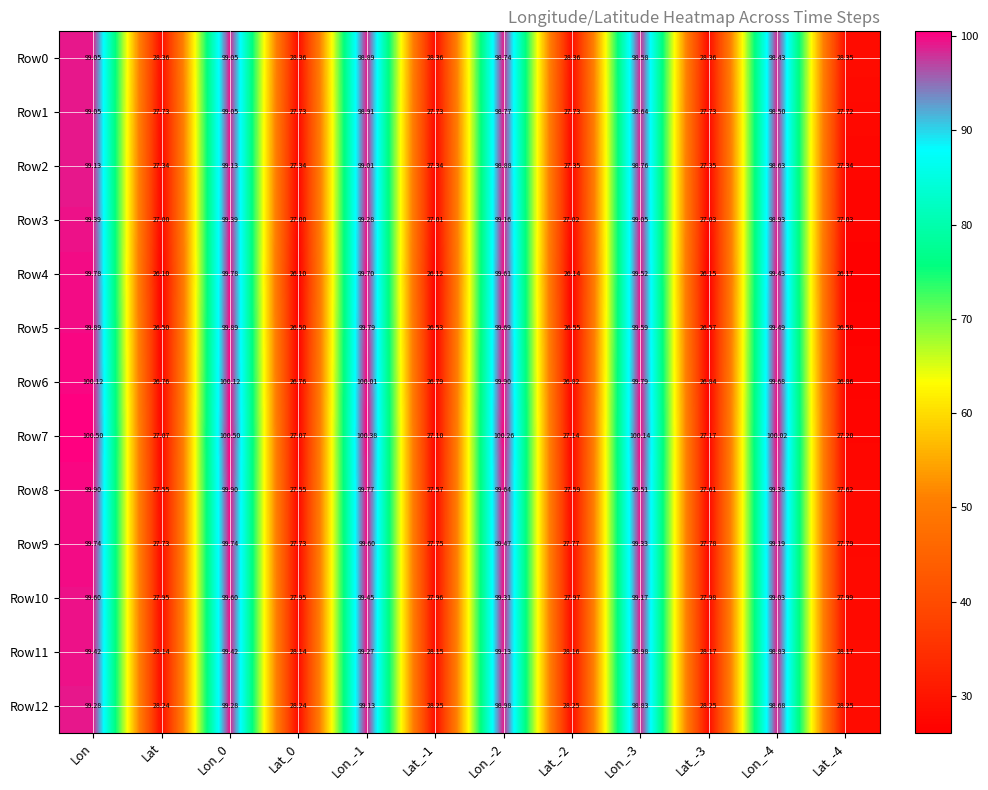

Is the value of Row2 at Lat_-1 greater than the value of Row12 at Lat_-2?

No